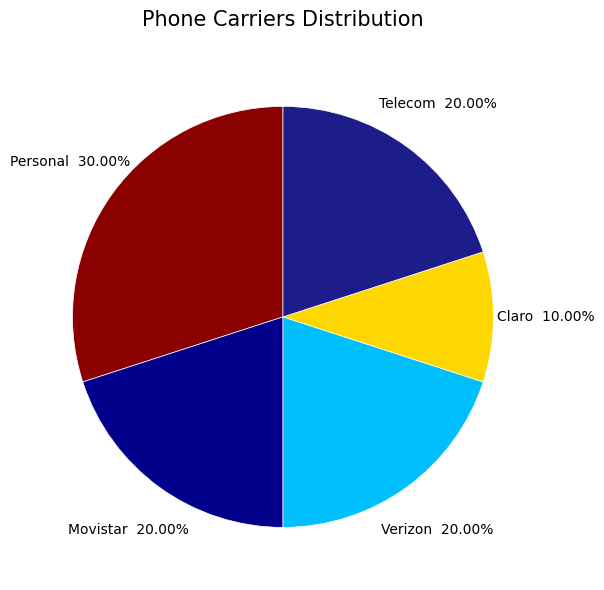

Is there any slice that represents more than half of the pie?

No